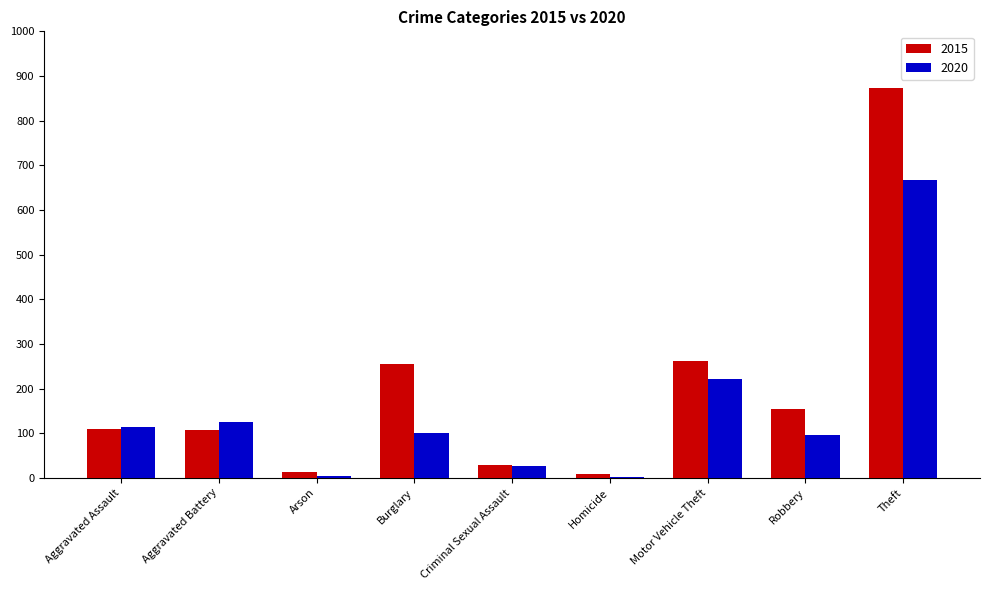

Is the value of 2020 at Homicide greater than the value of 2015 at Theft?

No